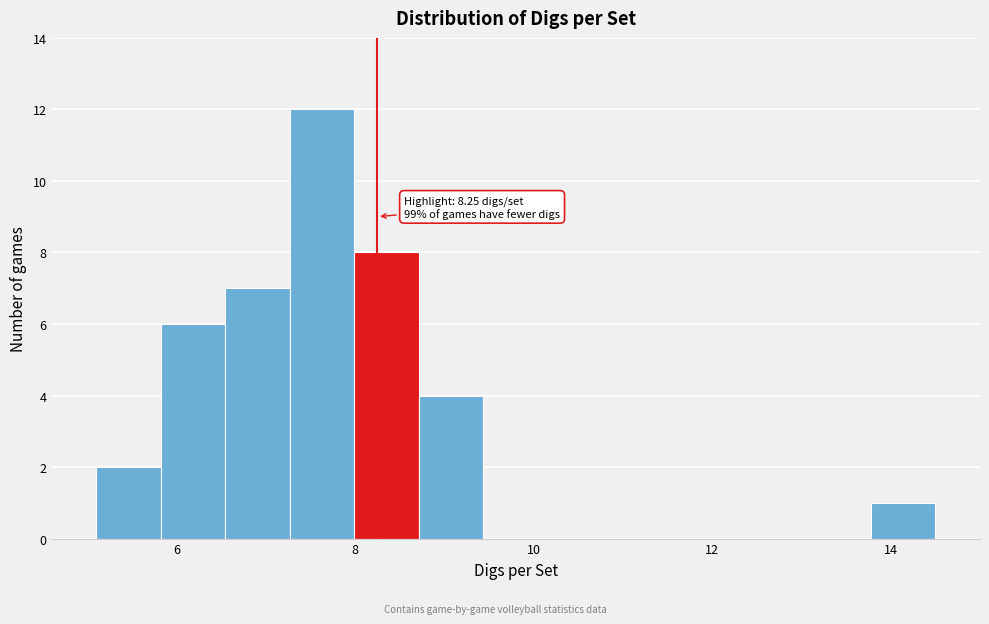

Read against the x-axis, roughly where is the centre of the tallest bar?

7.6